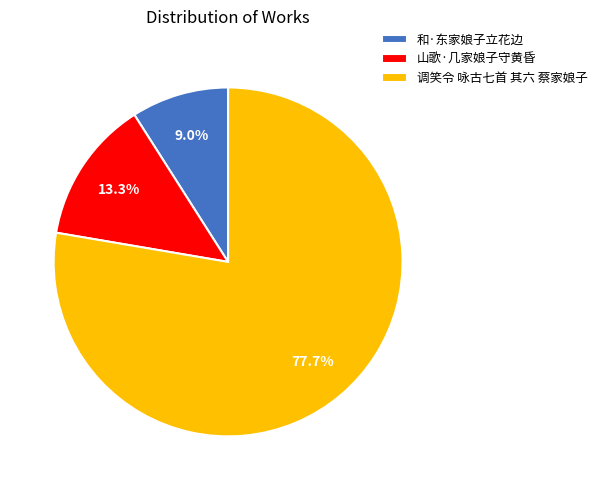

What is the largest slice in the pie chart?

调笑令 咏古七首 其六 蔡家娘子